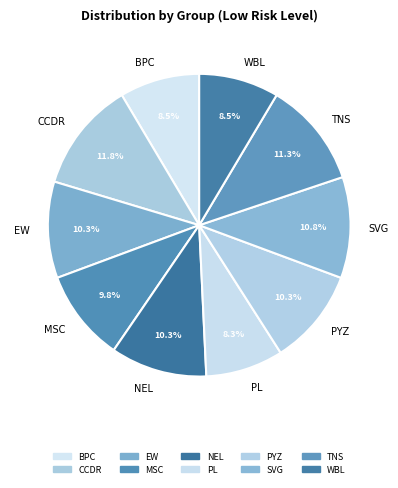

What is the largest slice in the pie chart?

CCDR